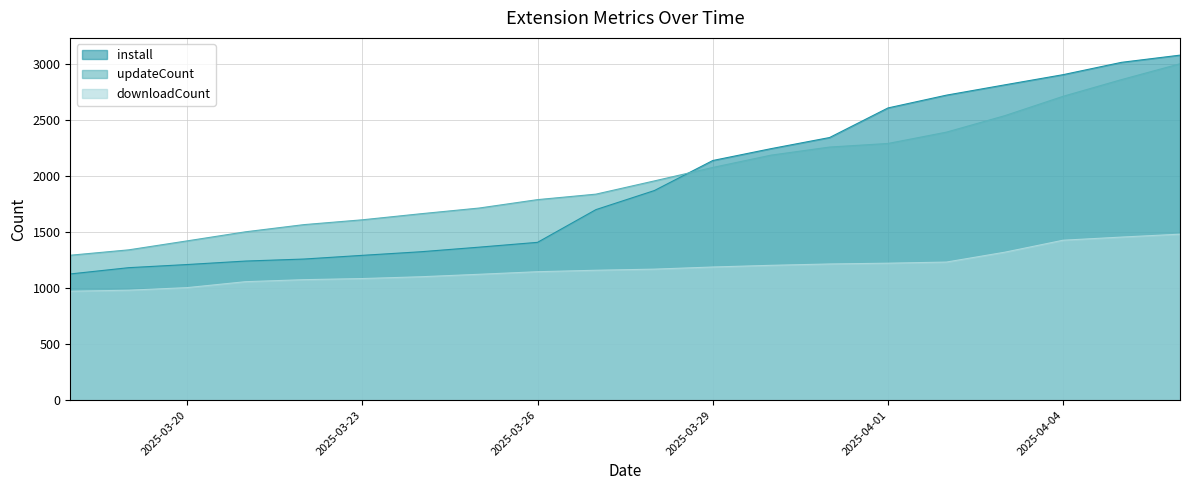

True or false: downloadCount and install intersect in this chart.

False